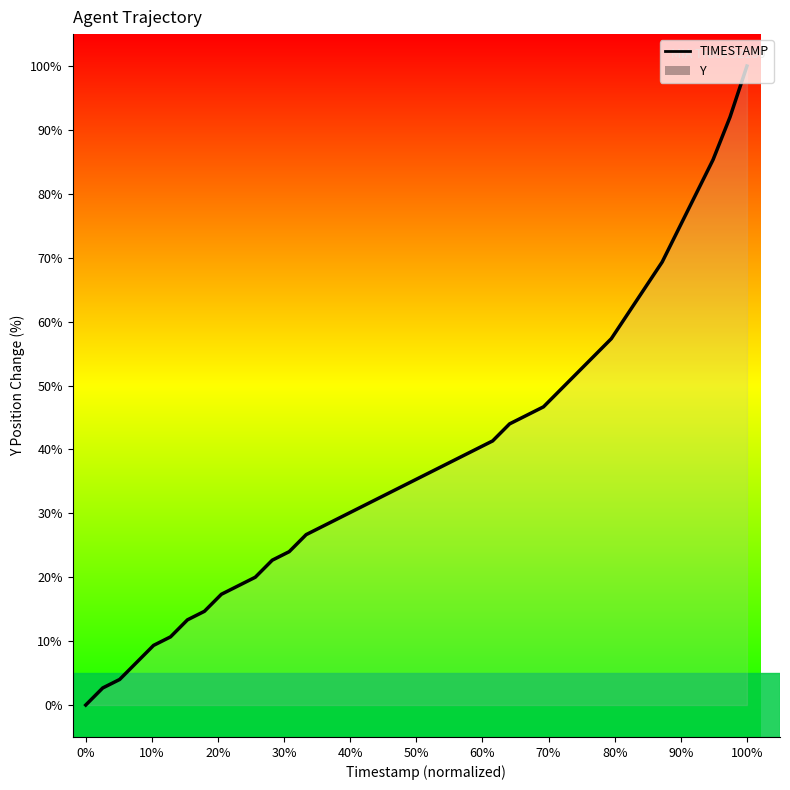

What is the maximum value shown in the chart?

100.0